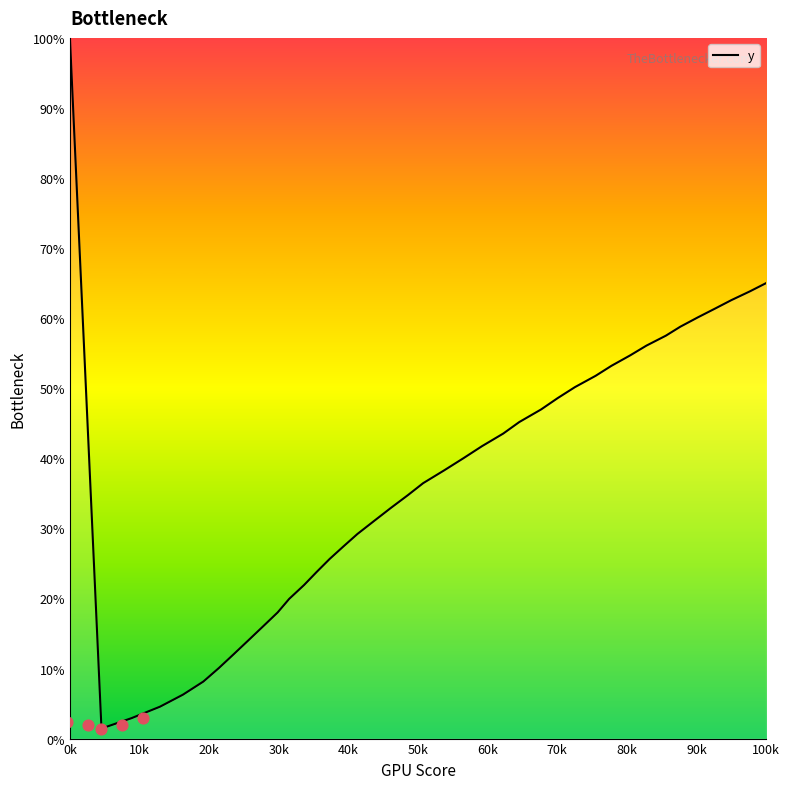

Which category has the highest value in the y series?

0k